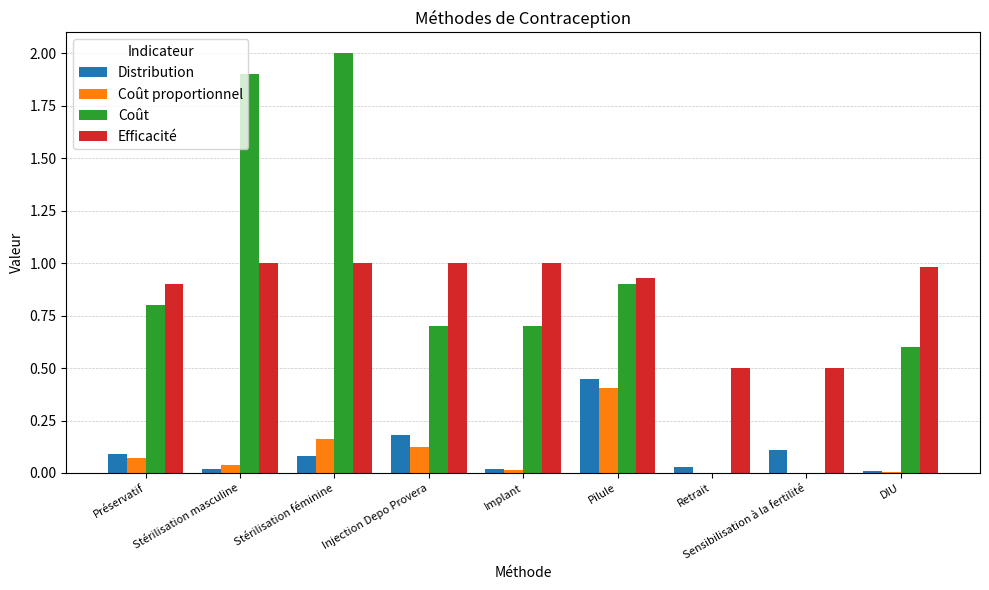

What is the spread (max minus min) of values at Implant?

1.0